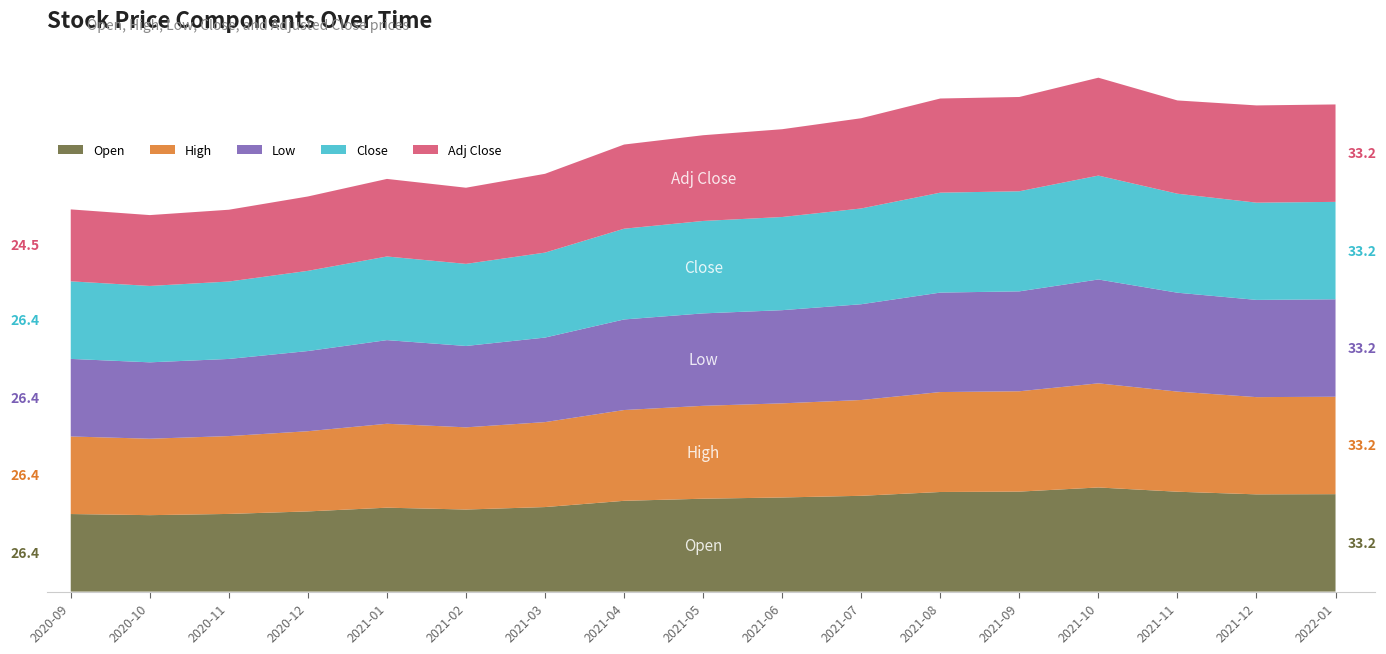

Reading left to right, what are all the values shown in this chart?

Open: 26.4	26.1	26.5	27.3	28.6	28.0	28.8	30.9	31.7	32.1	32.7	34.0	34.1	35.5	34.0	33.1	33.2
High: 26.4	26.1	26.5	27.3	28.6	28.0	29.0	30.9	31.7	32.1	32.7	34.1	34.2	35.5	34.1	33.1	33.2
Low: 26.4	26.0	26.3	27.3	28.5	27.7	28.8	30.9	31.5	31.8	32.7	33.9	34.1	35.4	33.7	33.1	33.2
Close: 26.4	26.0	26.4	27.3	28.5	28.0	29.0	30.9	31.5	31.8	32.7	34.1	34.1	35.4	33.8	33.1	33.2
Adj Close: 24.5	24.2	24.5	25.4	26.4	26.0	26.9	28.7	29.2	29.9	30.8	32.1	32.1	33.4	31.8	33.1	33.2